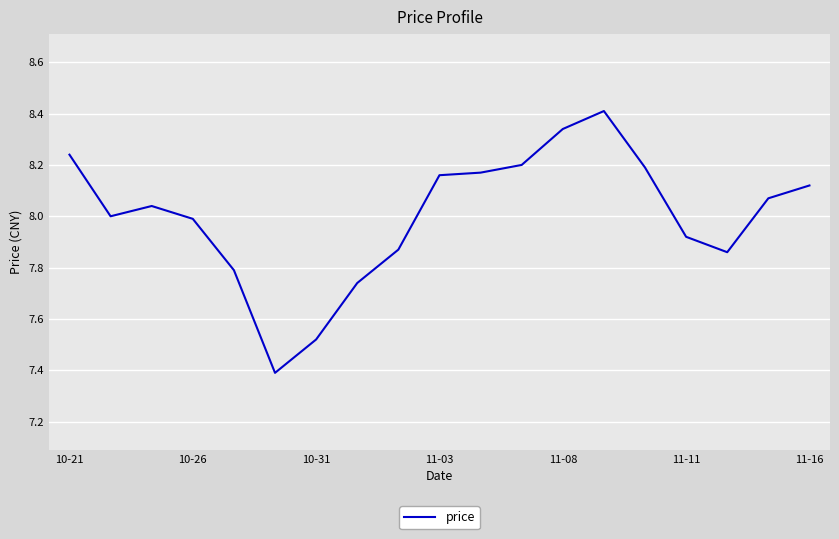

What is the greatest value displayed?

8.4